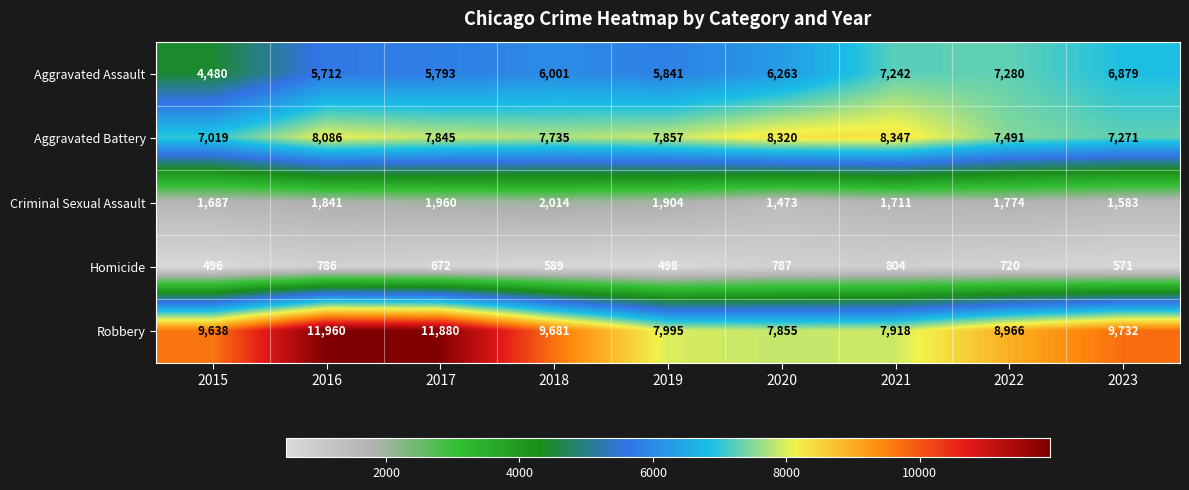

Rank the series at 2017 from highest to lowest value.

Robbery, Aggravated Battery, Aggravated Assault, Criminal Sexual Assault, Homicide